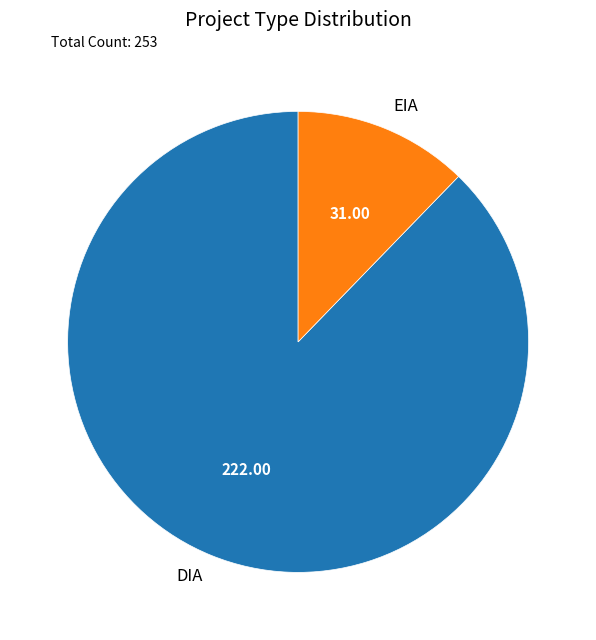

Which category has the smallest portion of the pie?

EIA